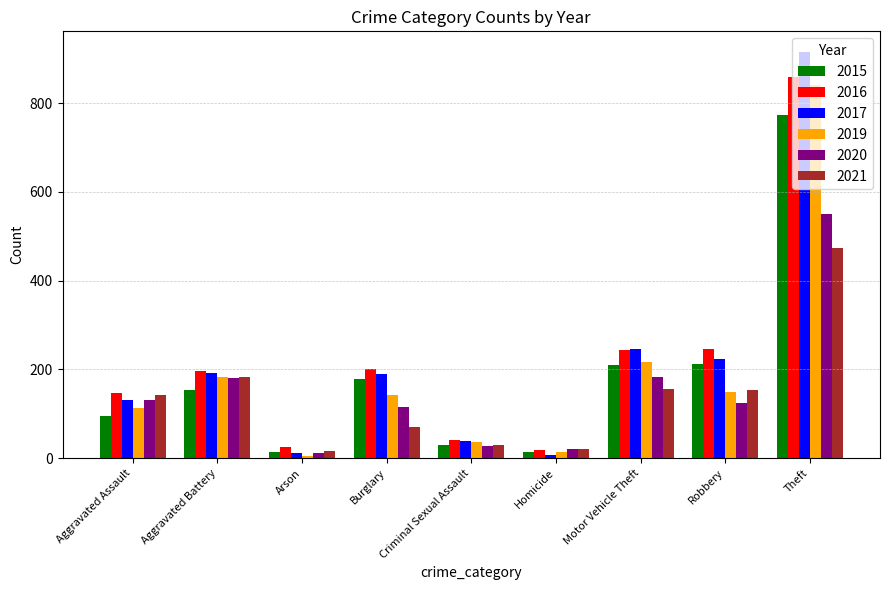

What is the difference between the second highest and minimum values in the 2020 series?

172